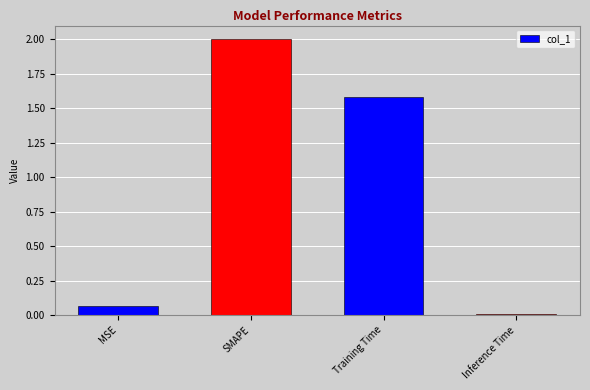

At which label is the value closest to 1?

Training Time